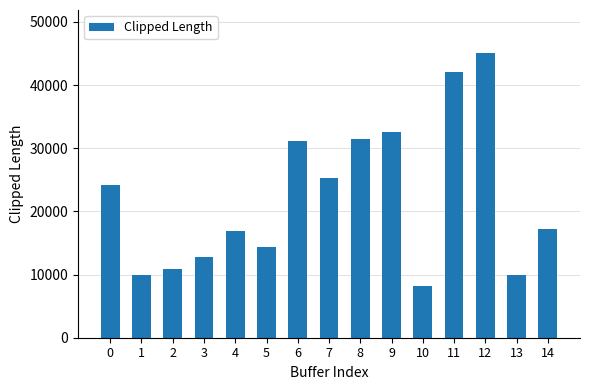

What is the ratio of the value at 0 to the value at 12?

0.5